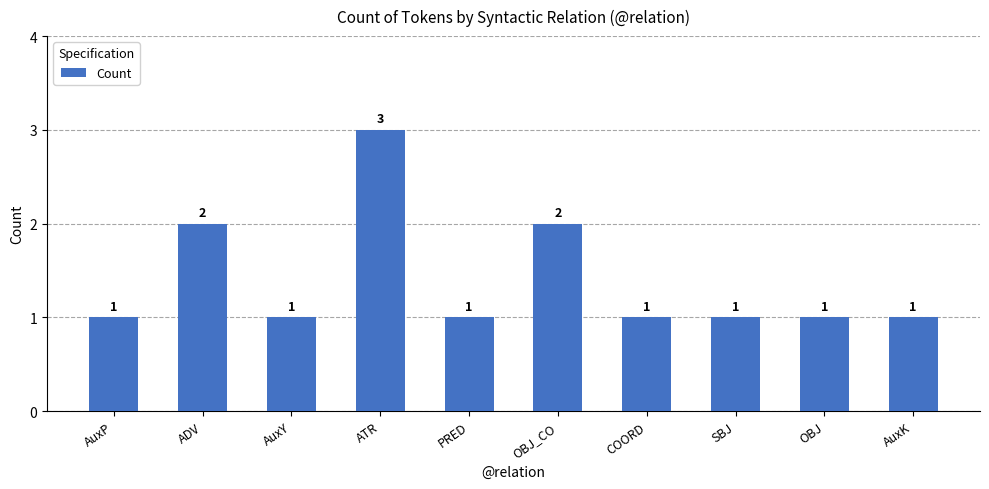

How many bars are there in total?

10